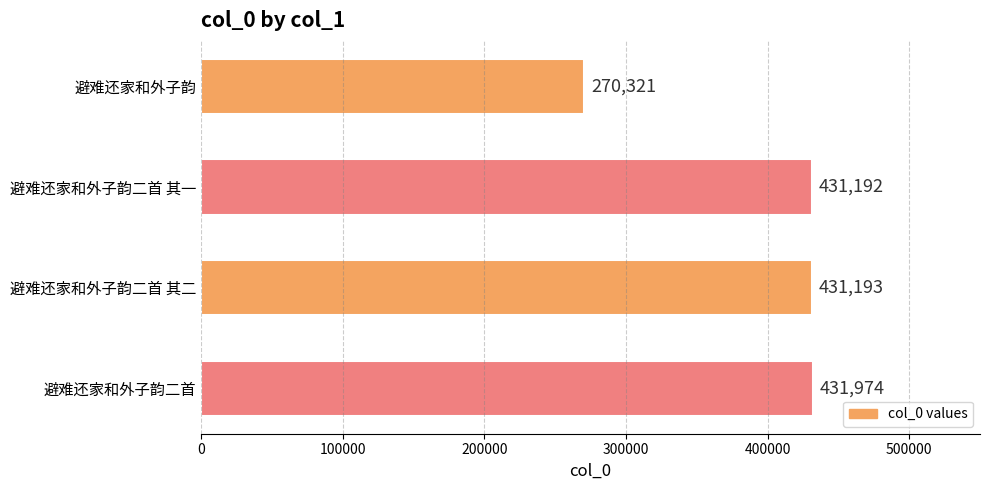

Read the value at 避难还家和外子韵, to the nearest 10.

270320